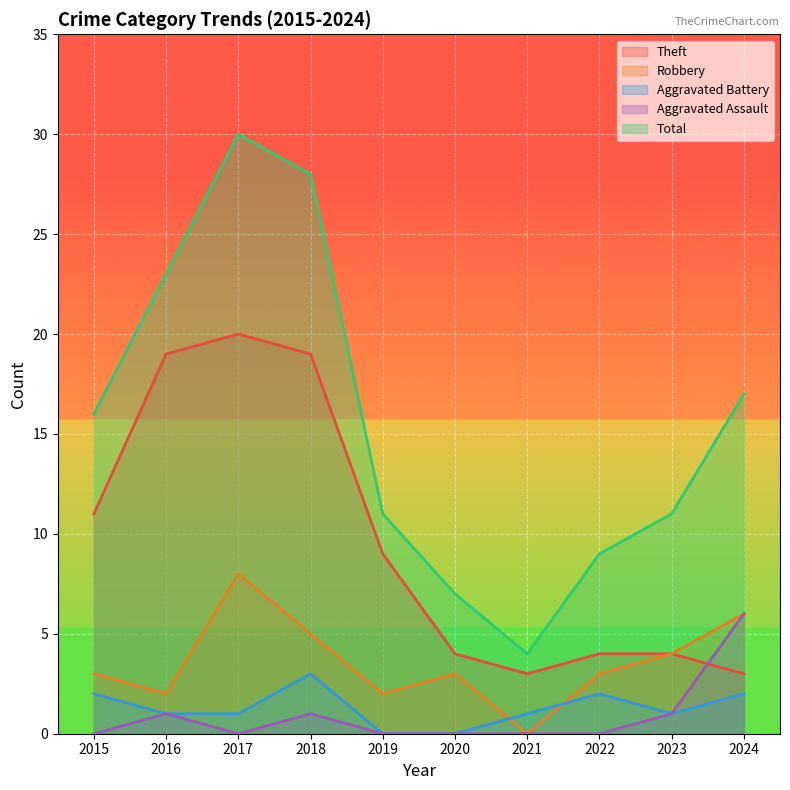

At which category does Theft reach its first local peak?

2017